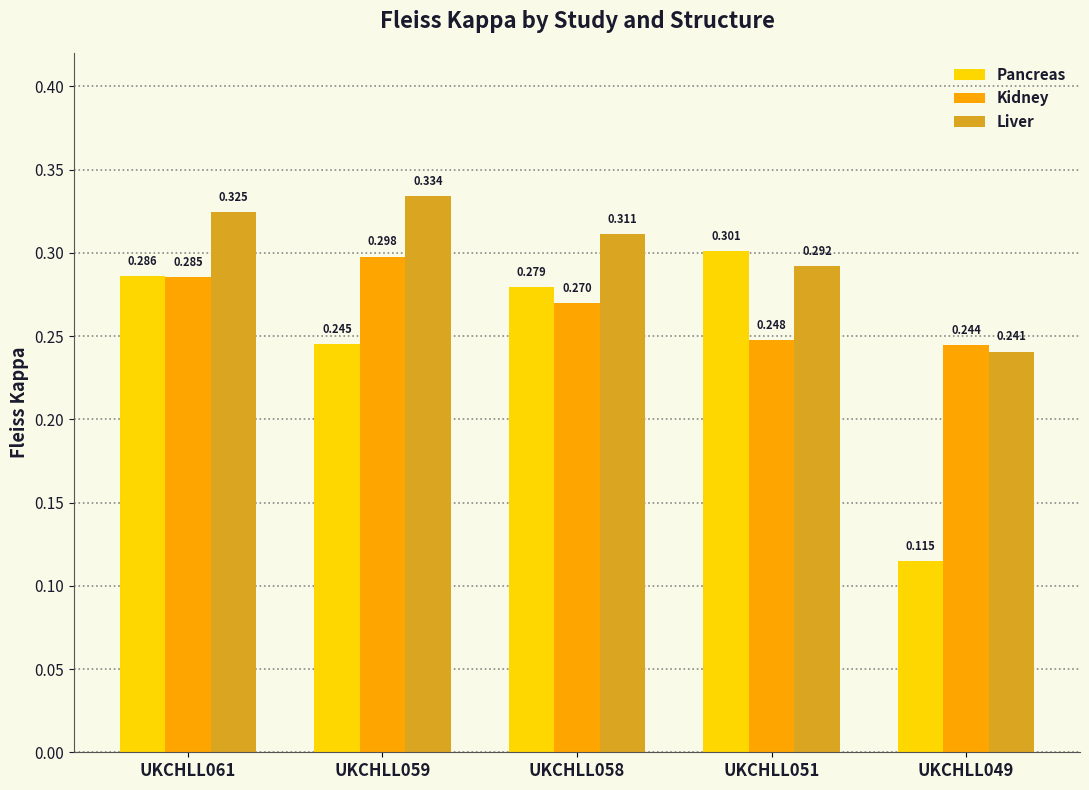

At which category does the chart reach its minimum across all series?

UKCHLL049